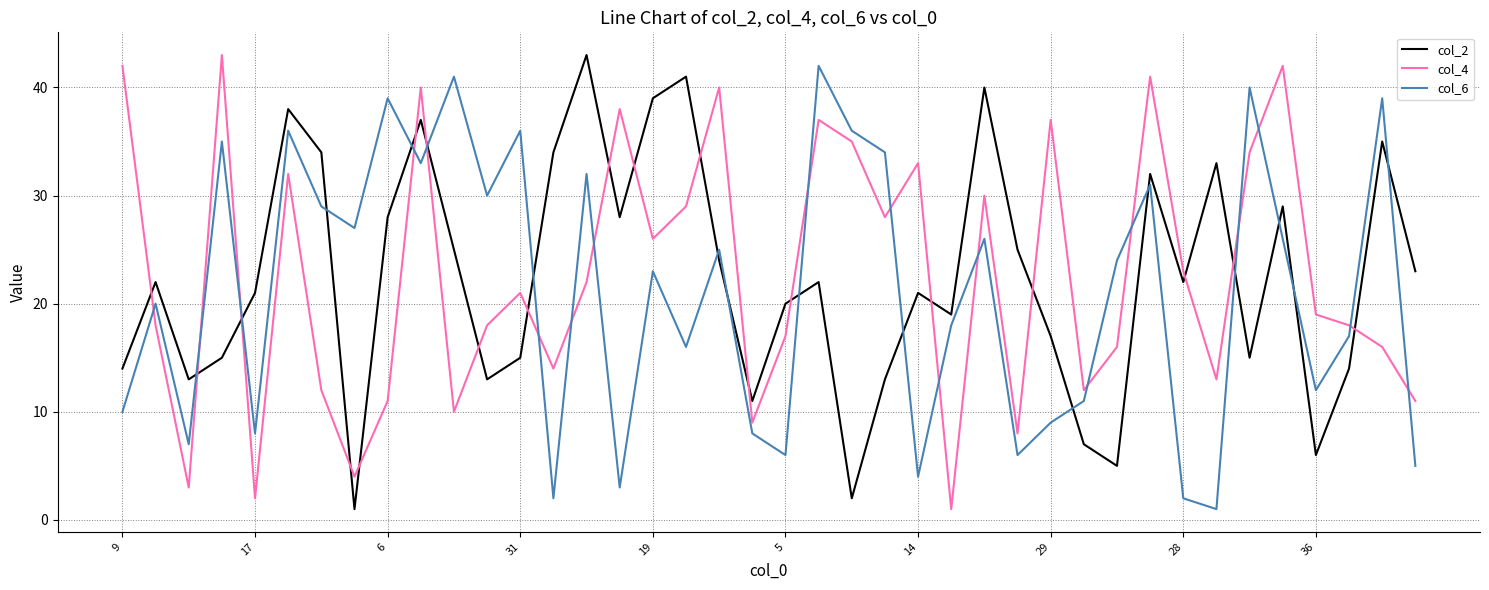

What is the sum of all col_2 values?

896